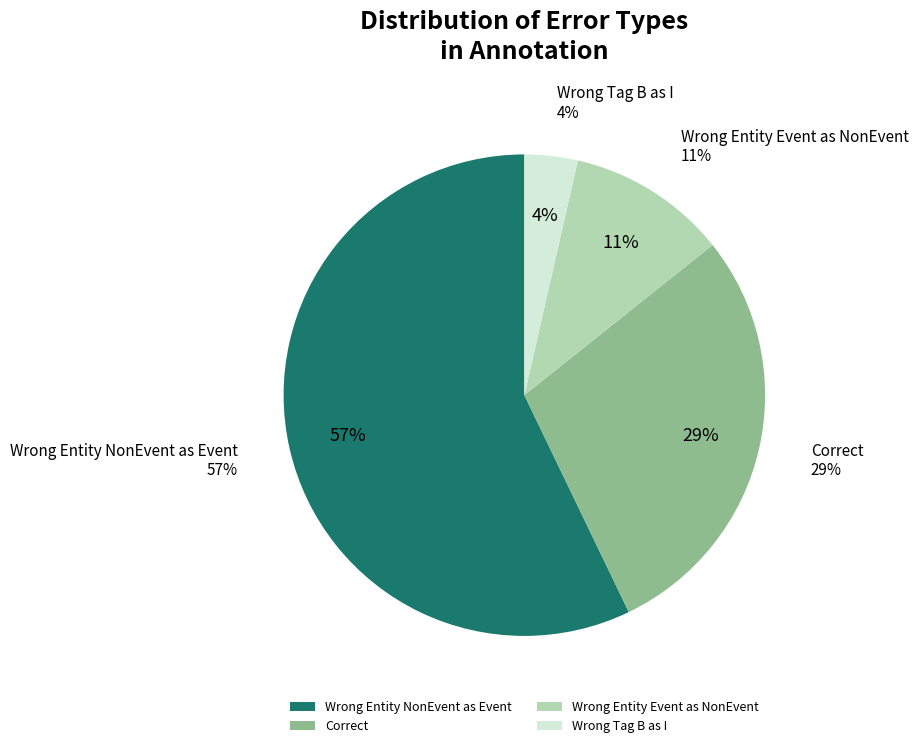

What percentage is the Wrong_Tag_B_as_I slice, to the nearest percent?

4%